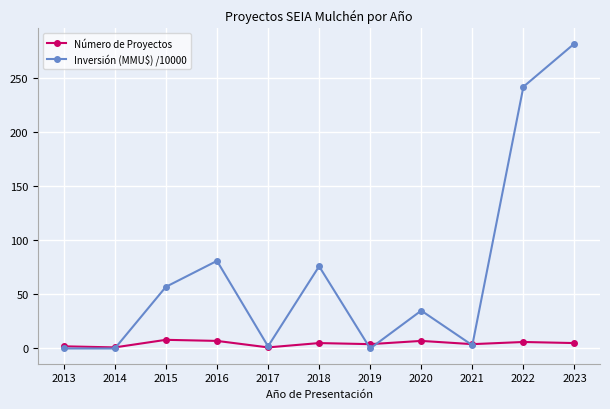

The Inversión (MMU$) /10000 series shows 0 at 2019. True or false?

True